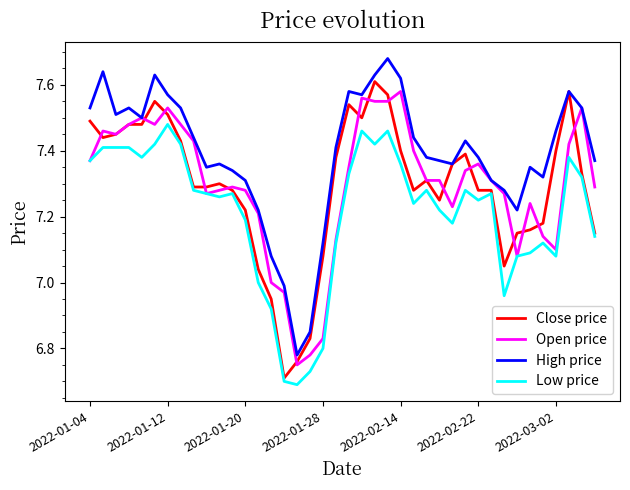

Which series has the largest total across all categories?

High price